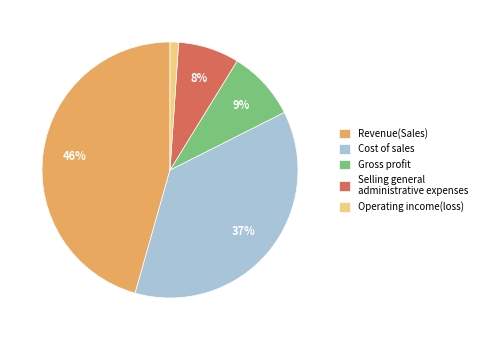

Rank the categories by value from lowest to highest.

Operating income(loss), Selling general administrative expenses, Gross profit, Cost of sales, Revenue(Sales)